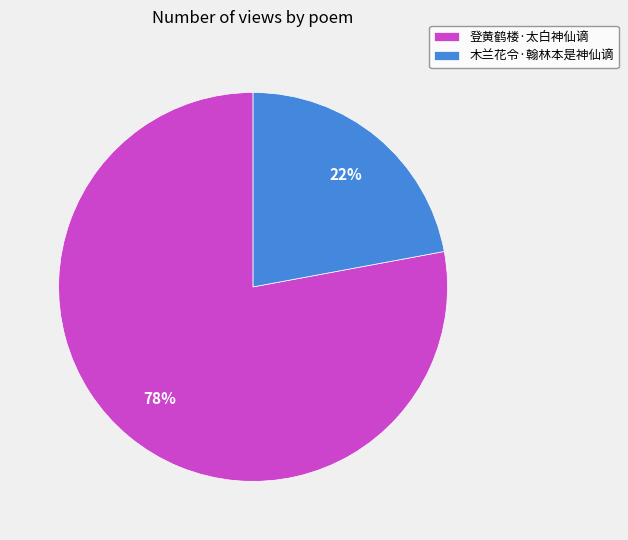

To the nearest percent, what is the average slice percentage?

50%